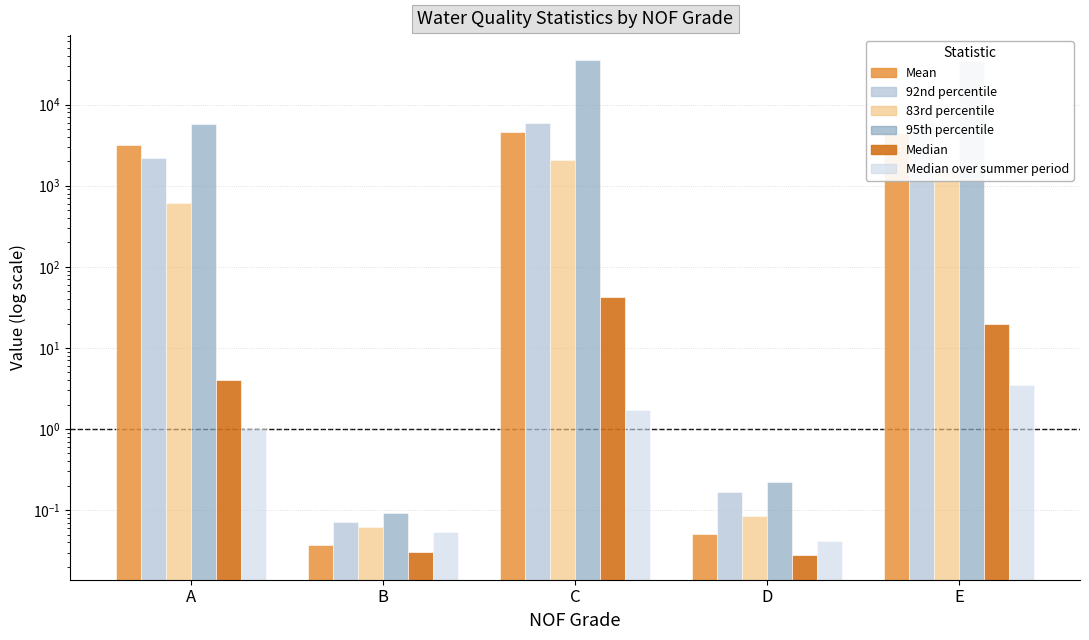

How many groups of bars are there?

5